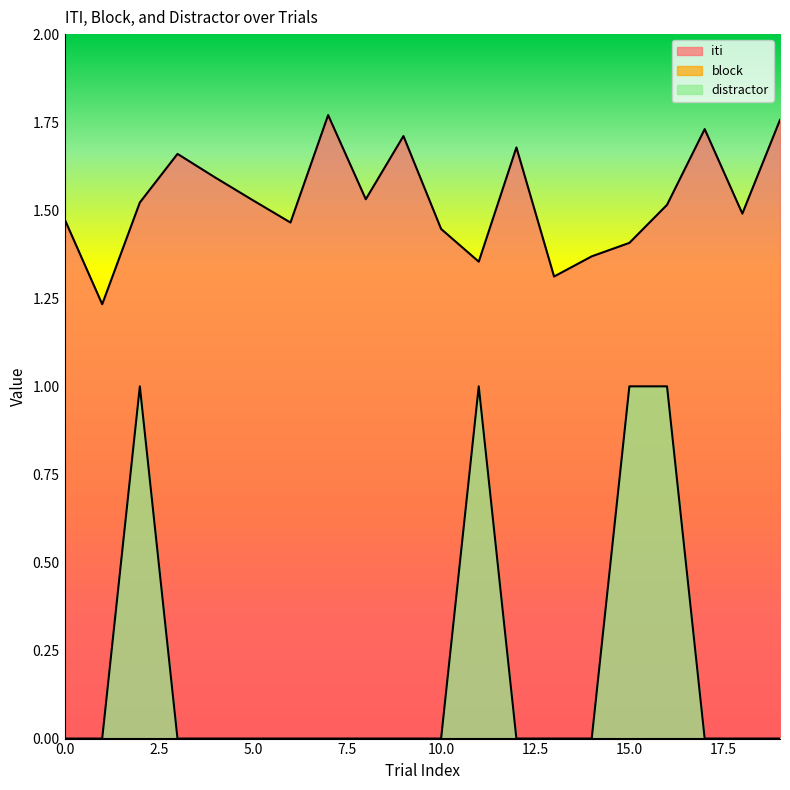

What is the maximum value for iti?

1.8